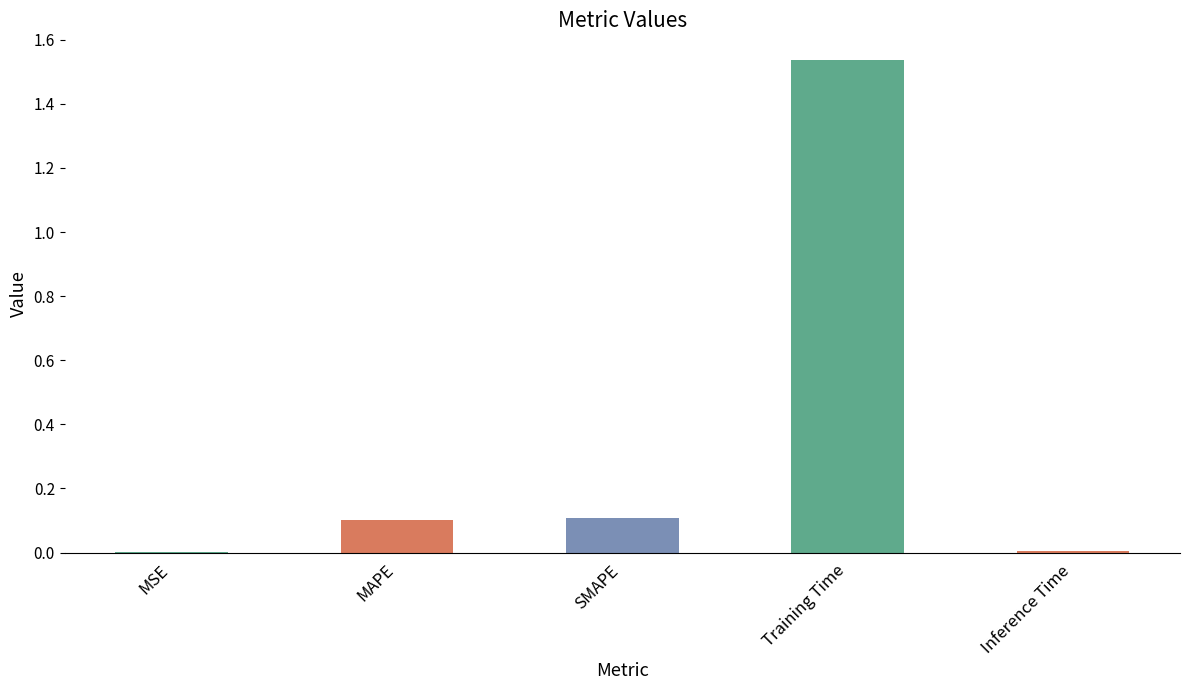

What is the difference between the values at MSE and SMAPE?

0.1